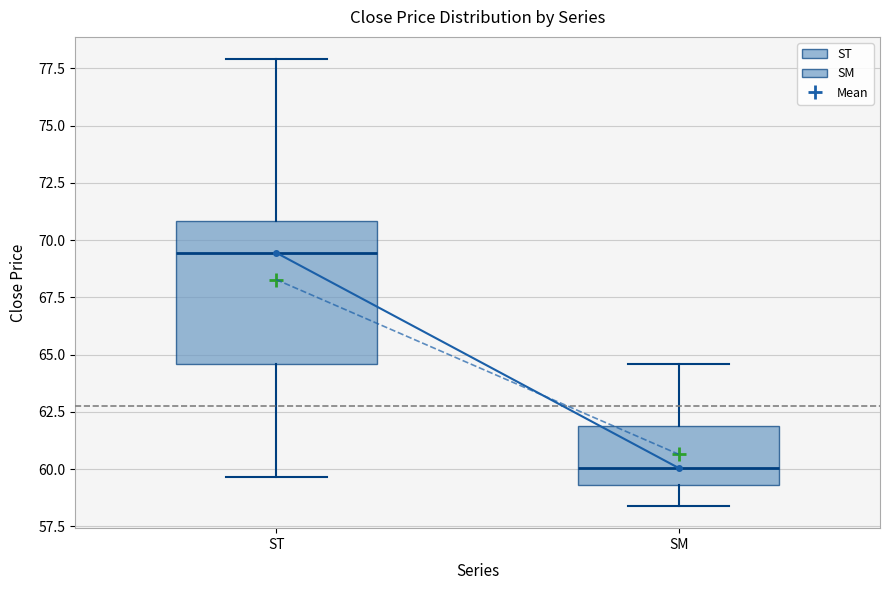

Where is the lower edge of the box for ST on the y-axis? The values are not printed on the chart, so give them approximately, as read against the axis.

64.5